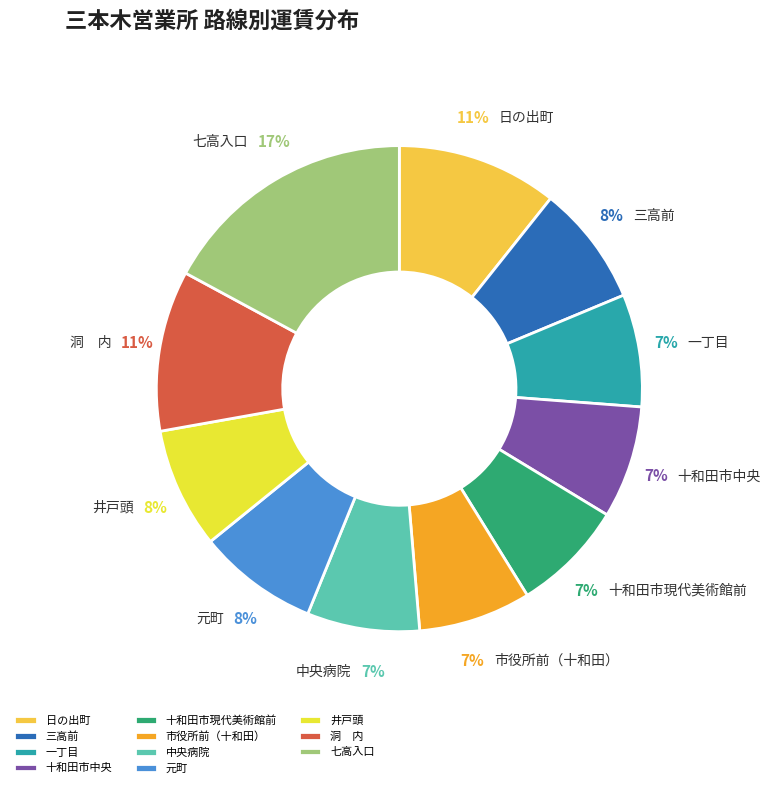

To the nearest percent, what is the difference between the largest and smallest slice percentages?

10%